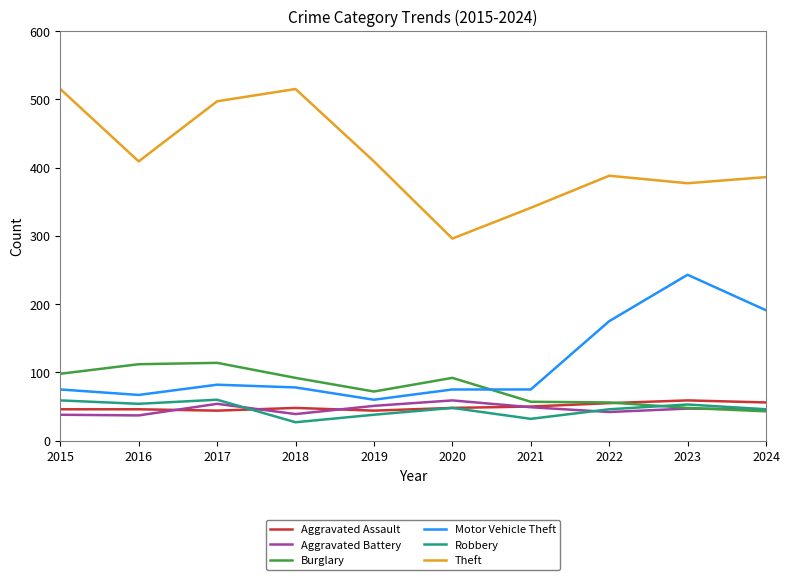

What is the difference between the maximum and second lowest values in the Aggravated Assault series?

15